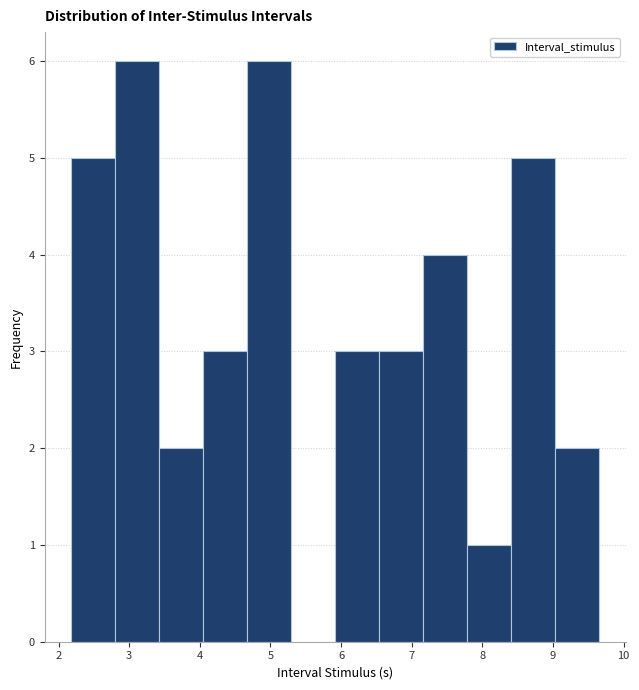

Reading left to right, transcribe this chart: for each bar, give the range it covers on the x-axis and its height. Neither the bar edges nor the heights are printed on the chart, so give them approximately, as read against the axes.

2.2 to 2.8: 5
2.8 to 3.4: 6
3.4 to 4.0: 2
4.0 to 4.7: 3
4.7 to 5.3: 6
5.3 to 5.9: 0
5.9 to 6.5: 3
6.5 to 7.2: 3
7.2 to 7.8: 4
7.8 to 8.4: 1
8.4 to 9.0: 5
9.0 to 9.7: 2